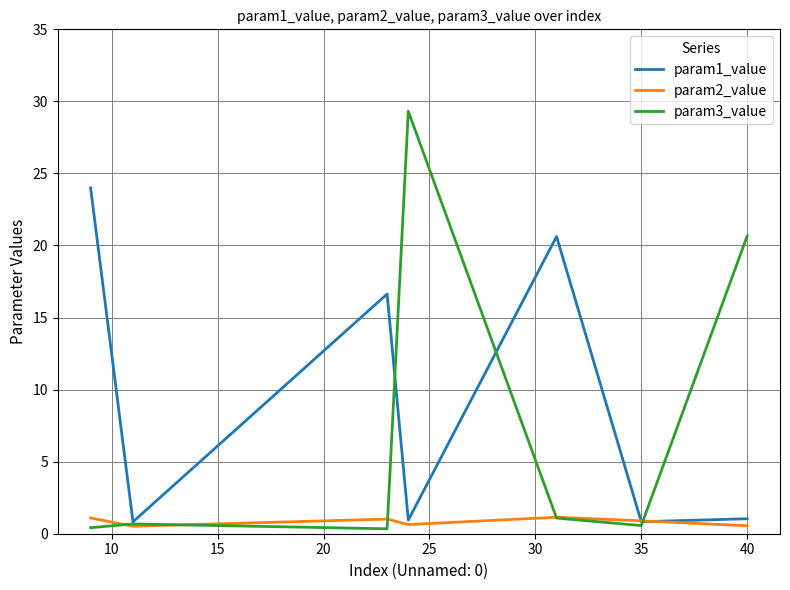

List the series in order of their overall mean, highest first.

param1_value, param3_value, param2_value